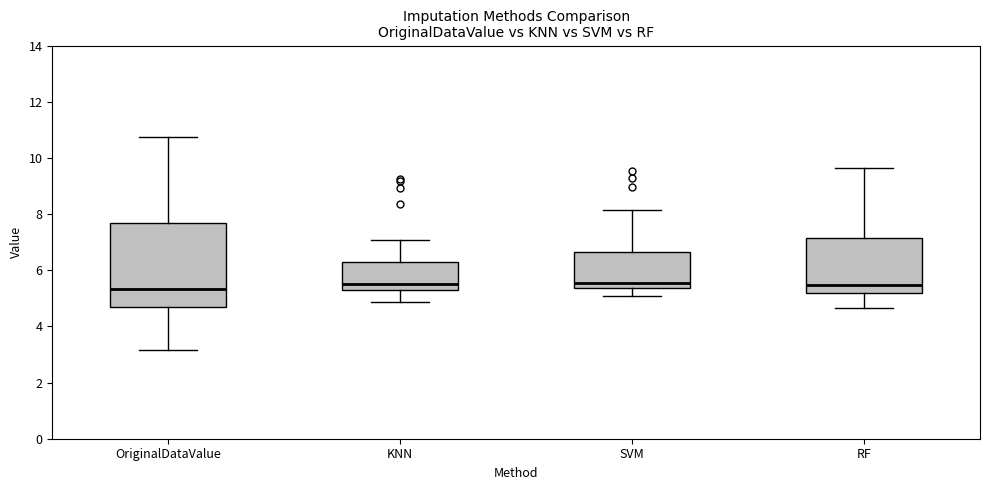

Reading left to right, read every box against the y-axis: the position of its median line, the range the box covers, and the ends of its whiskers. The values are not printed on the chart, so give them approximately, as read against the axis.

OriginalDataValue: median 5.4, box 4.6 to 7.6, whiskers 3.2 to 10.8
KNN: median 5.6, box 5.4 to 6.2, whiskers 4.8 to 7.0
SVM: median 5.6, box 5.4 to 6.6, whiskers 5.0 to 8.2
RF: median 5.4, box 5.2 to 7.2, whiskers 4.6 to 9.6